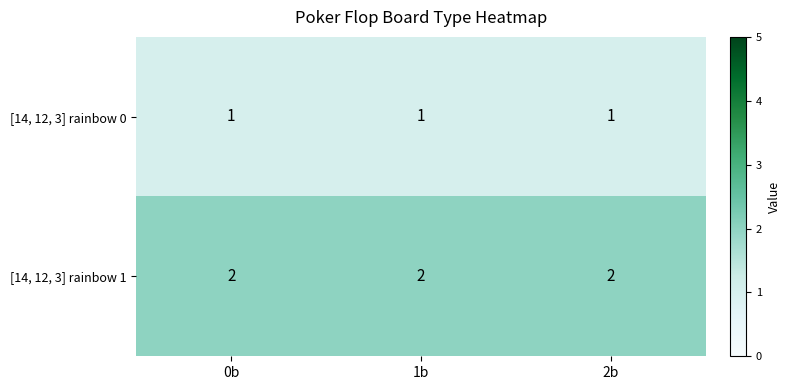

Is the value of [14, 12, 3] rainbow 1 at 1b greater than the value of [14, 12, 3] rainbow 0 at 2b?

Yes